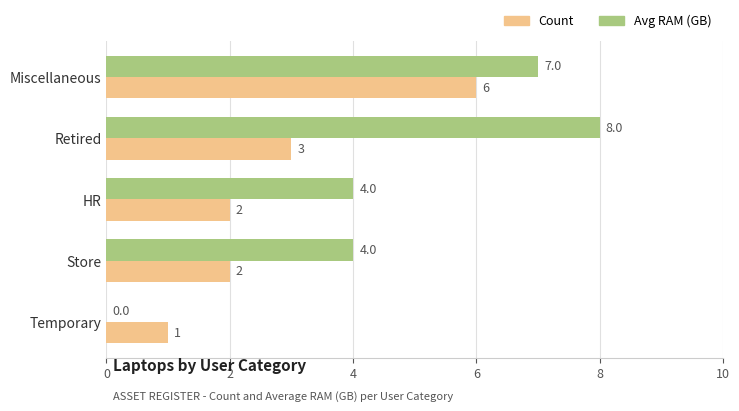

What is the sum of the Count values at Miscellaneous and Retired?

9